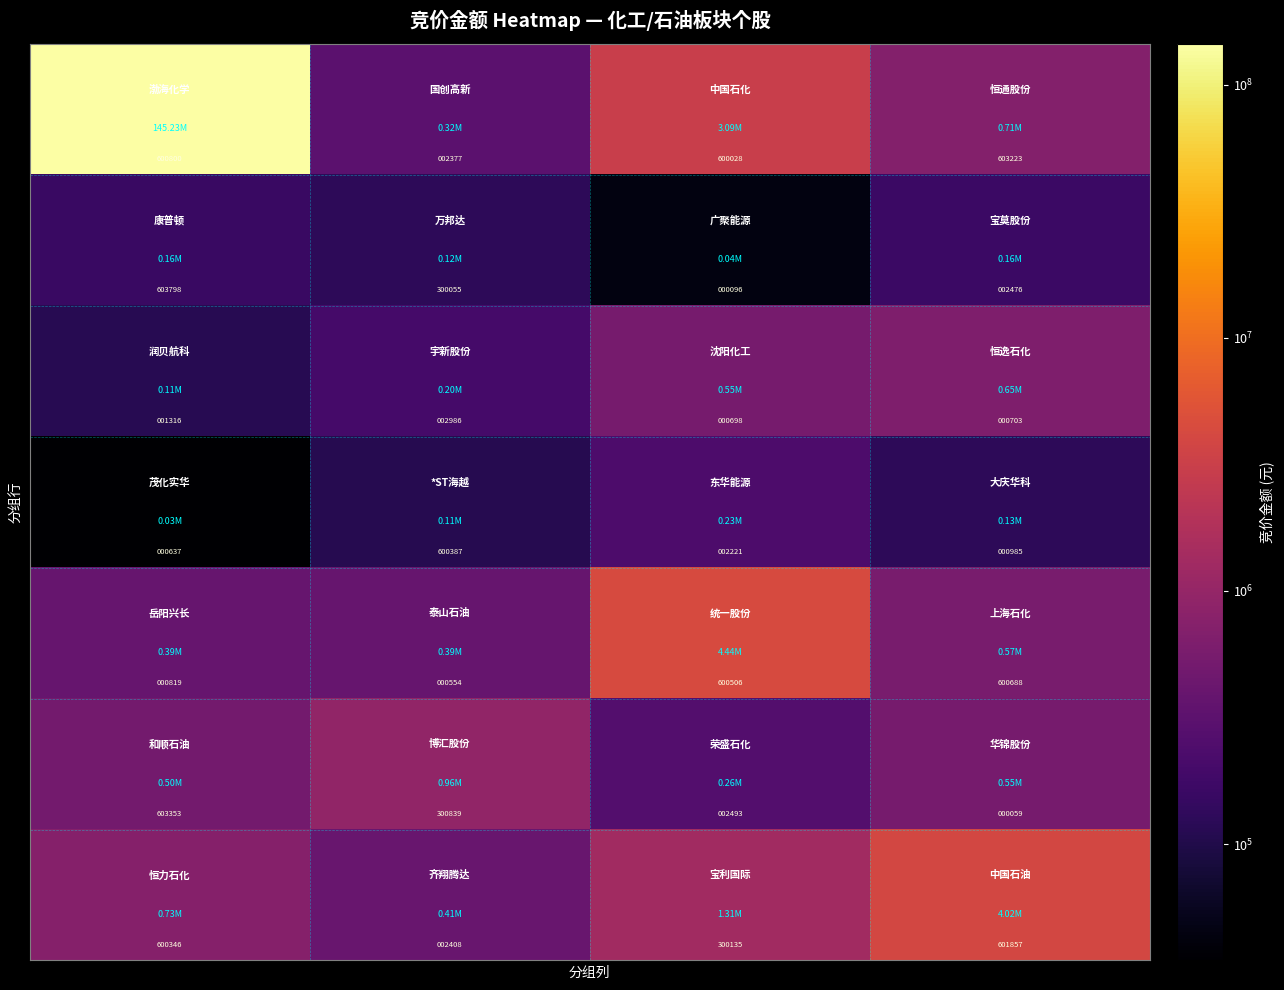

At how many categories does at least one series exceed 260258?

4